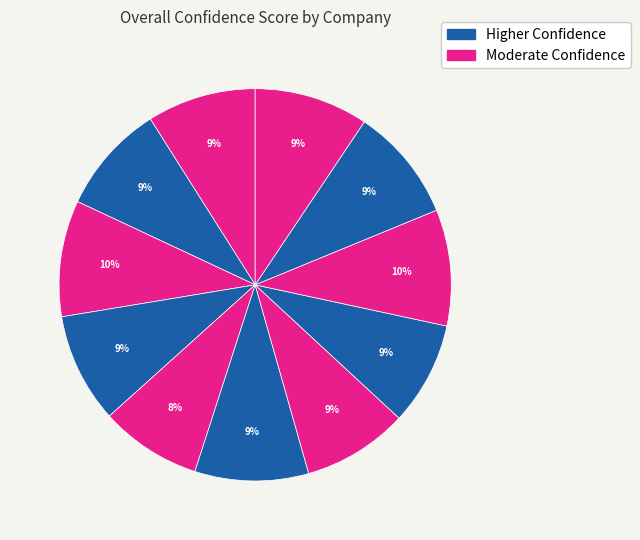

Count the number of slices in the pie.

11